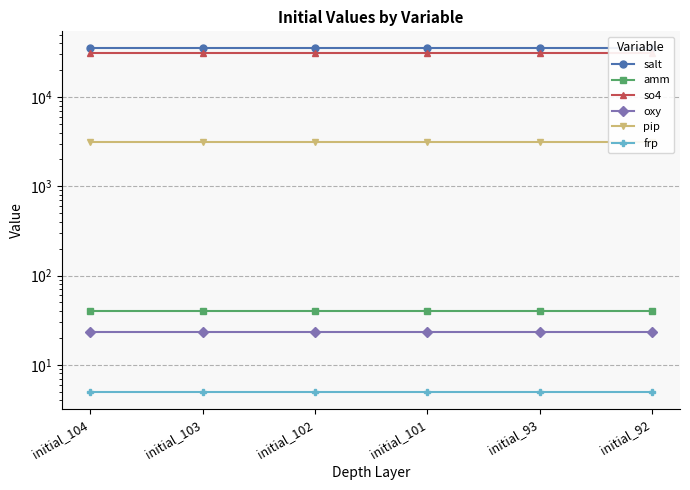

True or false: salt and amm cross at least once.

False